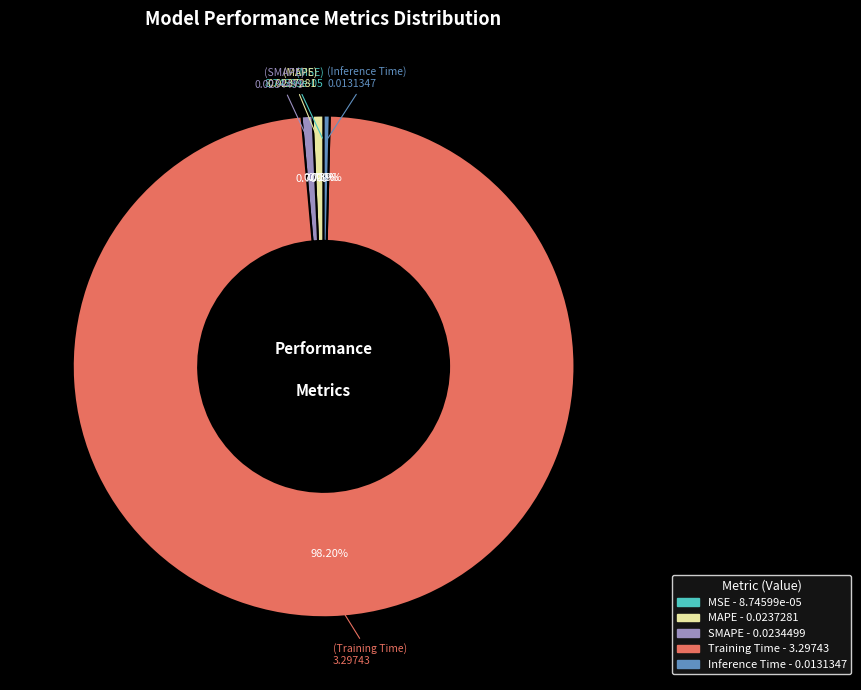

Is the sum of MAPE and SMAPE greater than half?

No